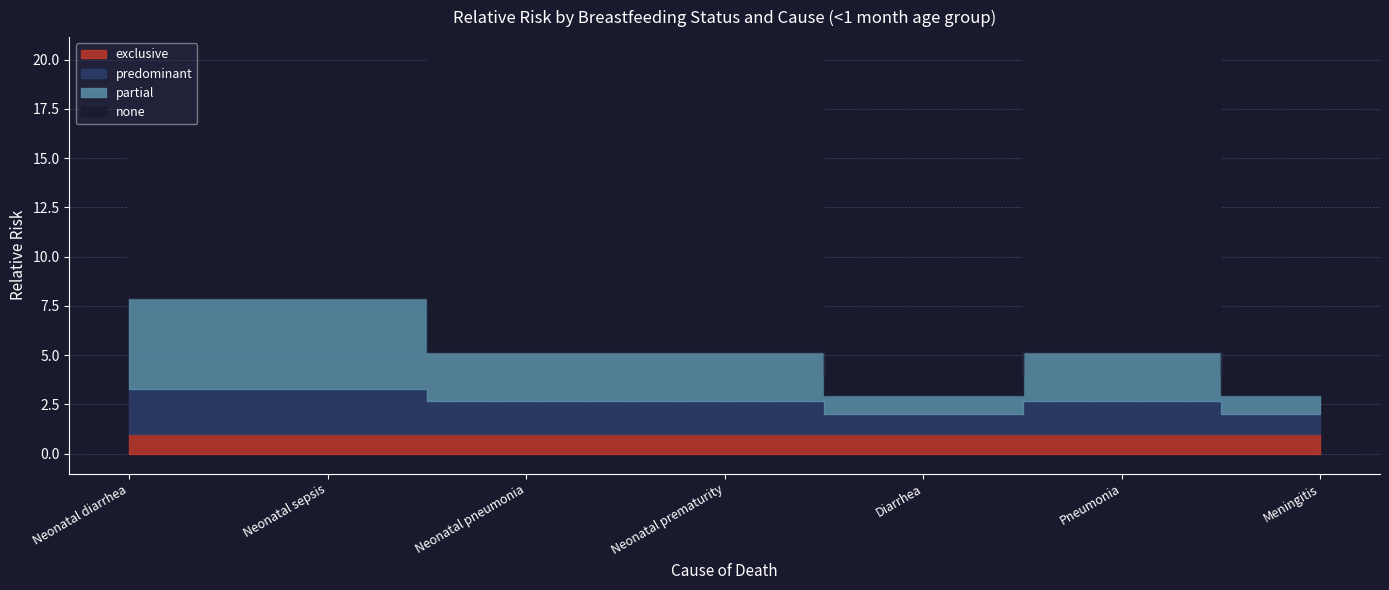

Where is exclusive nearest to the value 1?

Neonatal diarrhea